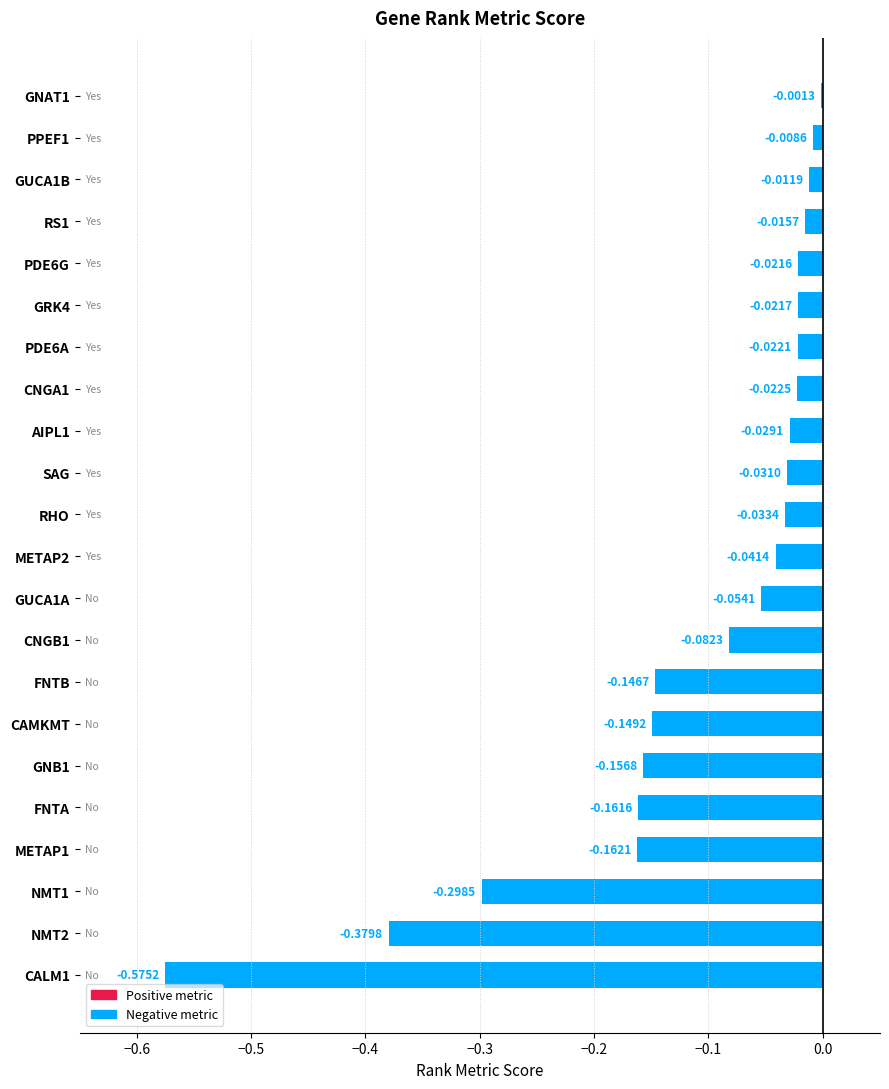

Between RS1 and METAP2, which is larger?

RS1